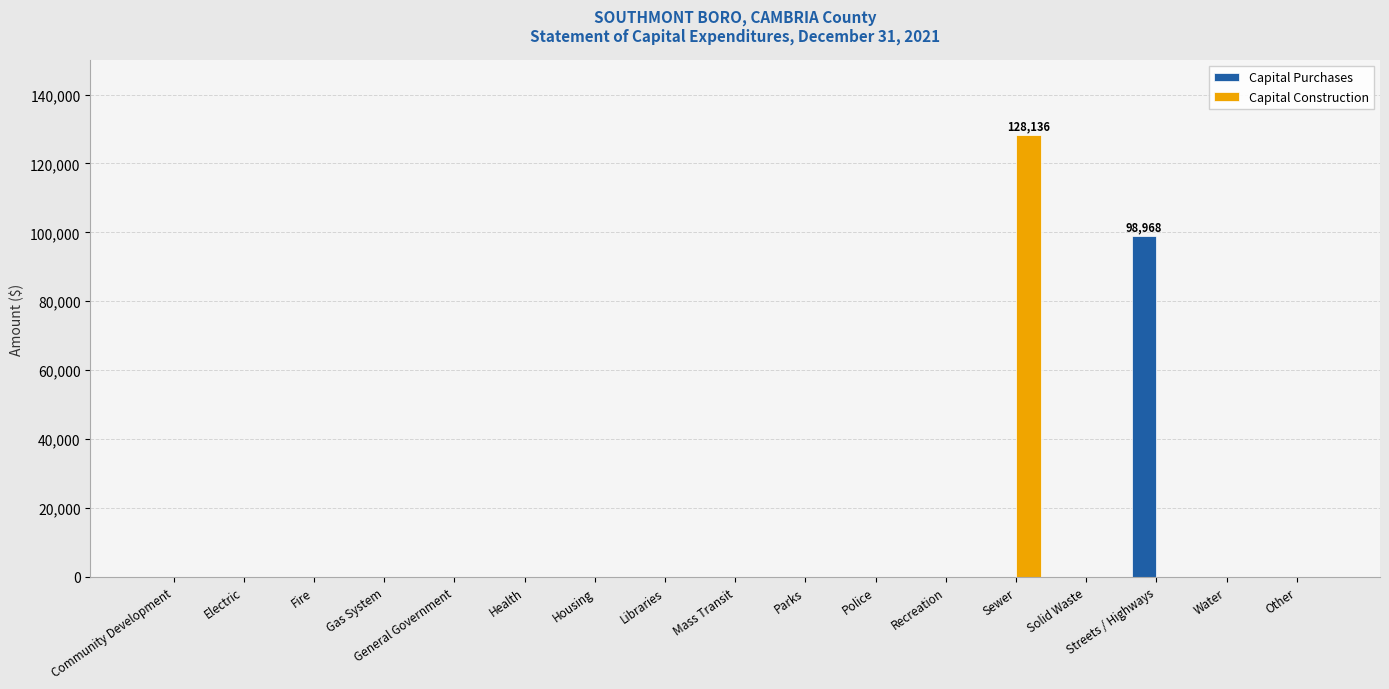

At which label does Capital Construction reach its peak?

Sewer